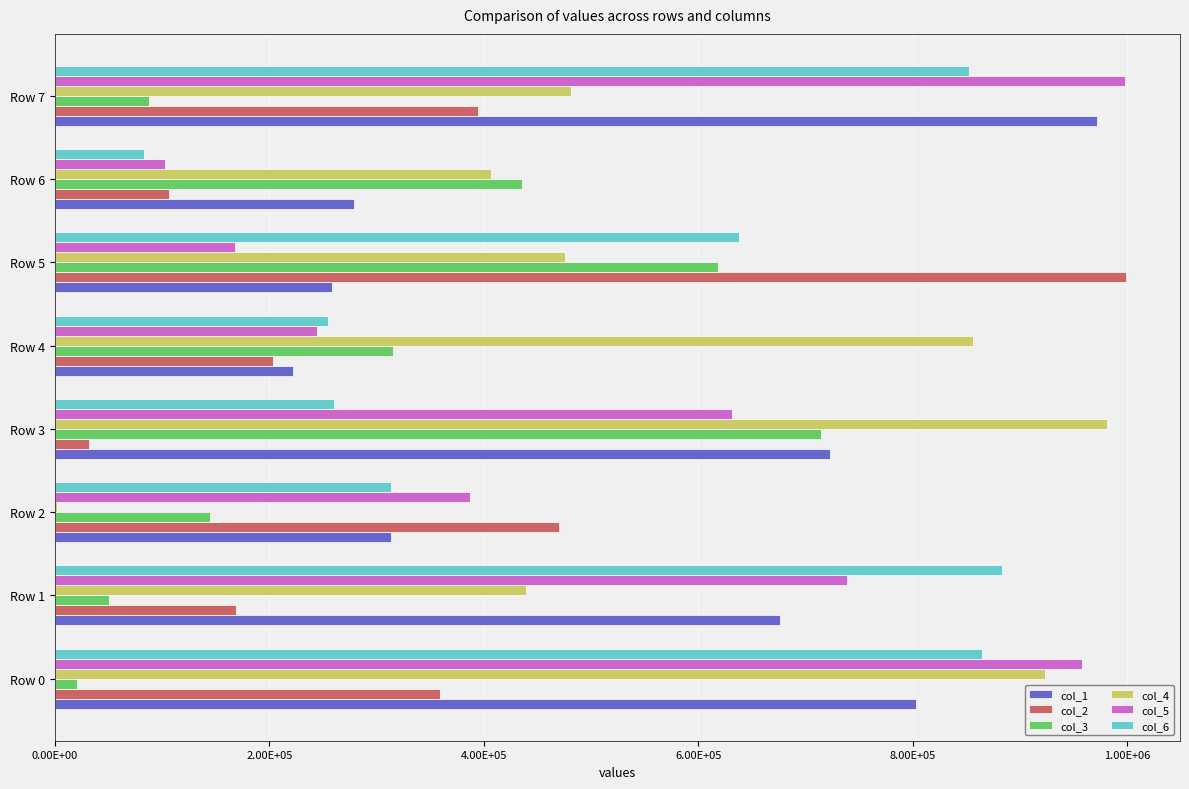

What are all the series names shown in the legend?

col_1, col_2, col_3, col_4, col_5, col_6